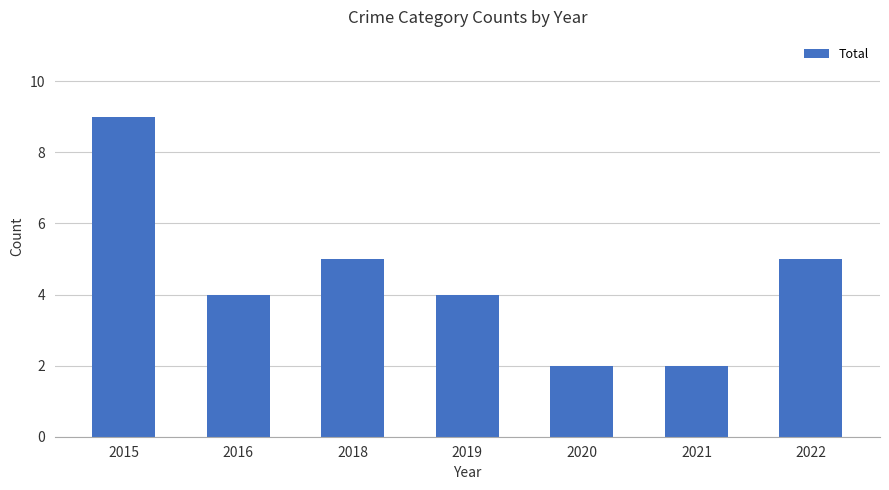

Which label corresponds to the largest value in the chart?

2015